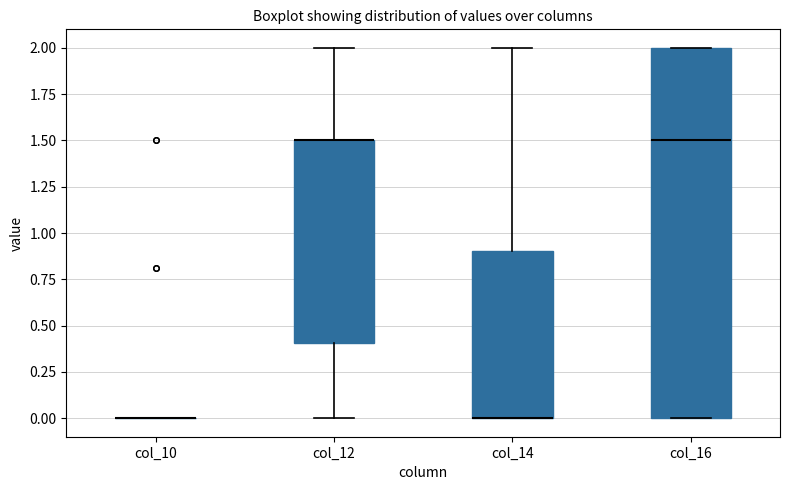

Reading left to right, transcribe this box plot: for each box, give where its median line is, the range the box spans, and where its two whiskers end, as read against the y-axis. The values are not printed on the chart, so give them approximately, as read against the axis.

col_10: box collapsed to a line at 0.0, whiskers 0.0 to 0.0
col_12: median 1.5 (drawn on the box's upper edge), box 0.4 to 1.5, whiskers 0.0 to 2.0
col_14: median 0.0 (drawn on the box's lower edge), box 0.0 to 0.9, whiskers 0.0 to 2.0
col_16: median 1.5, box 0.0 to 2.0, whiskers 0.0 to 2.0